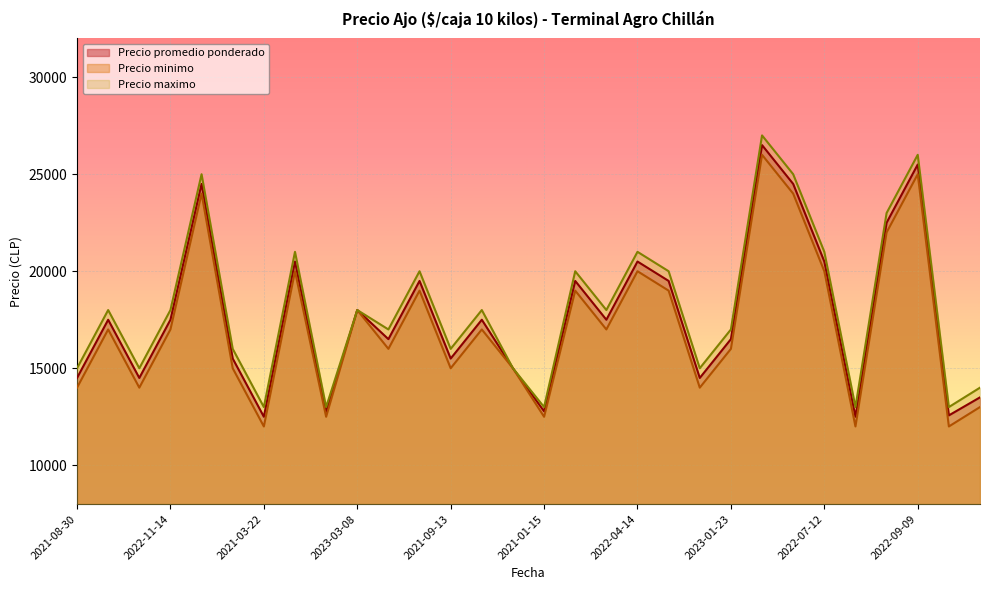

What is the lowest value of the Precio maximo series?

13000